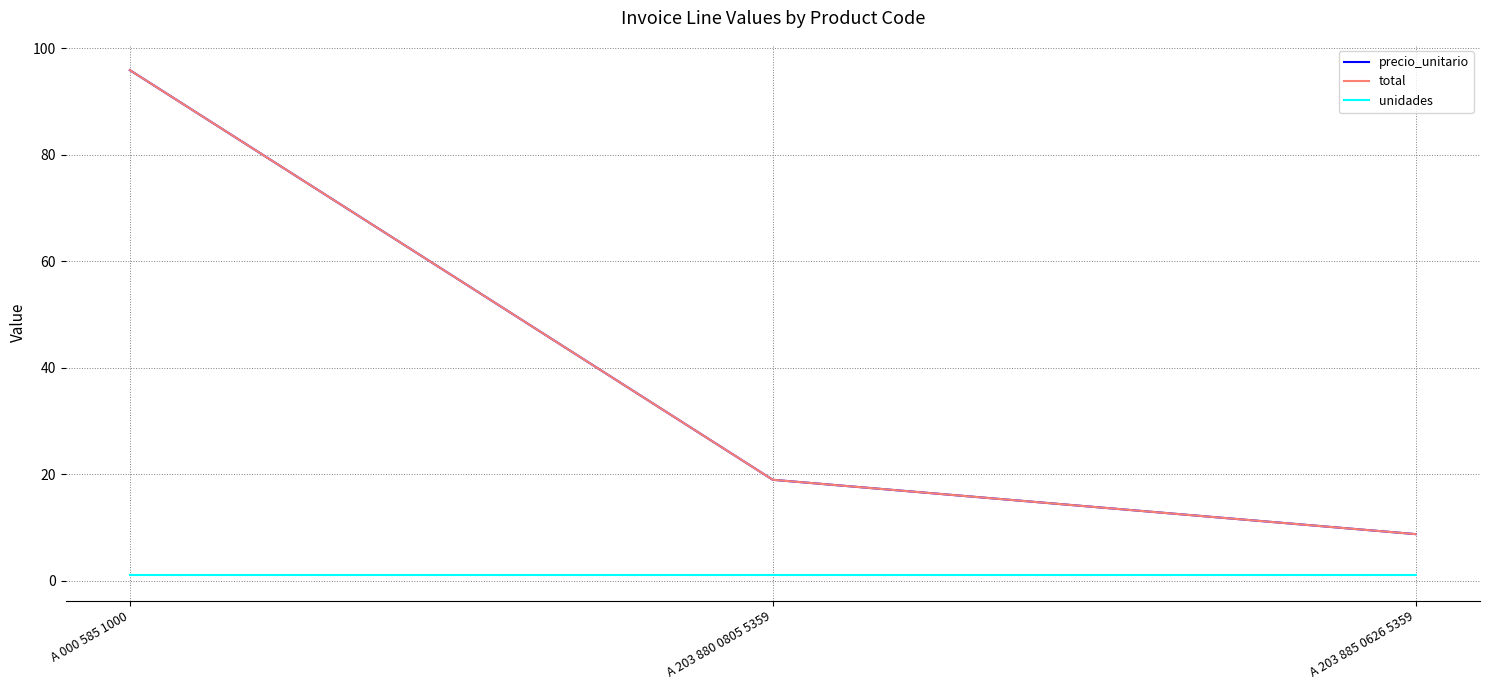

How many lines are shown in the chart?

3